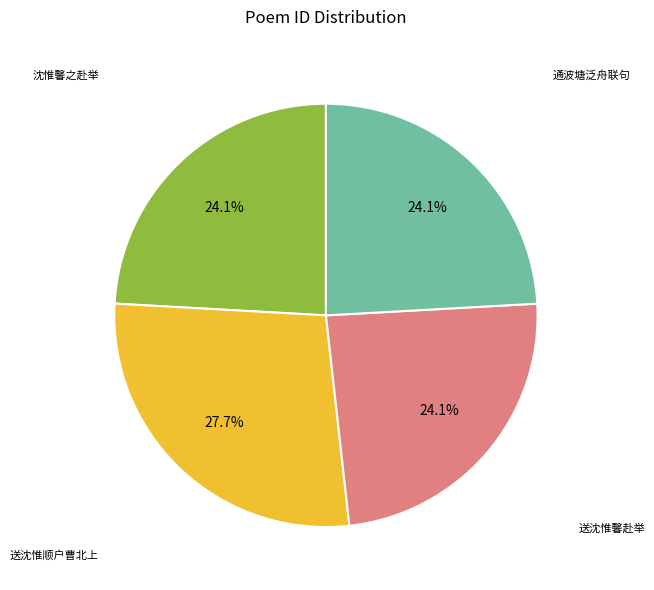

Is there a majority slice in this chart?

No